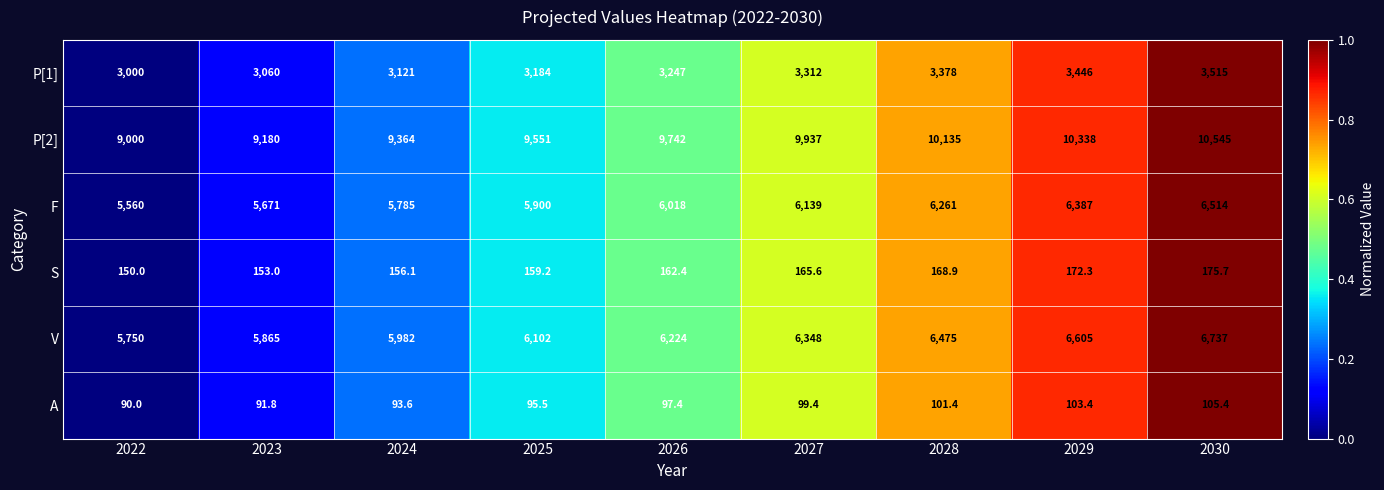

What is the difference between the second highest and minimum values in the F series?

827.0